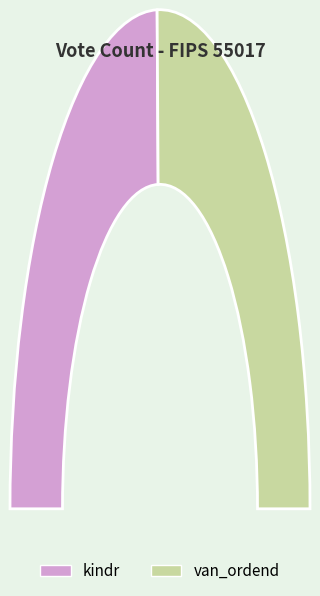

To the nearest percent, what is the combined percentage of van_ordend and kindr?

100%